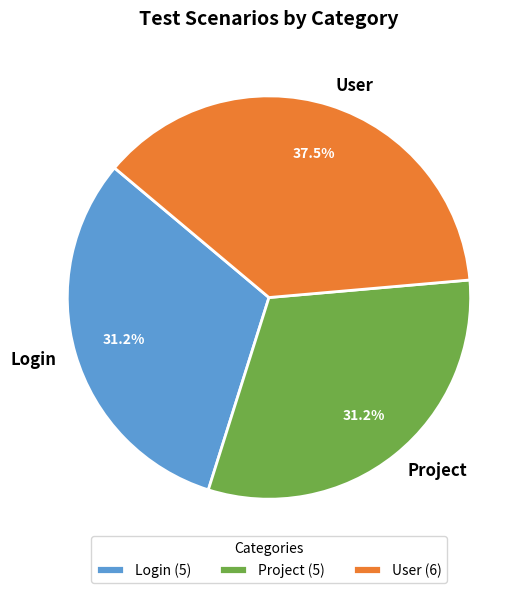

Does Project account for over 50% of the chart?

No